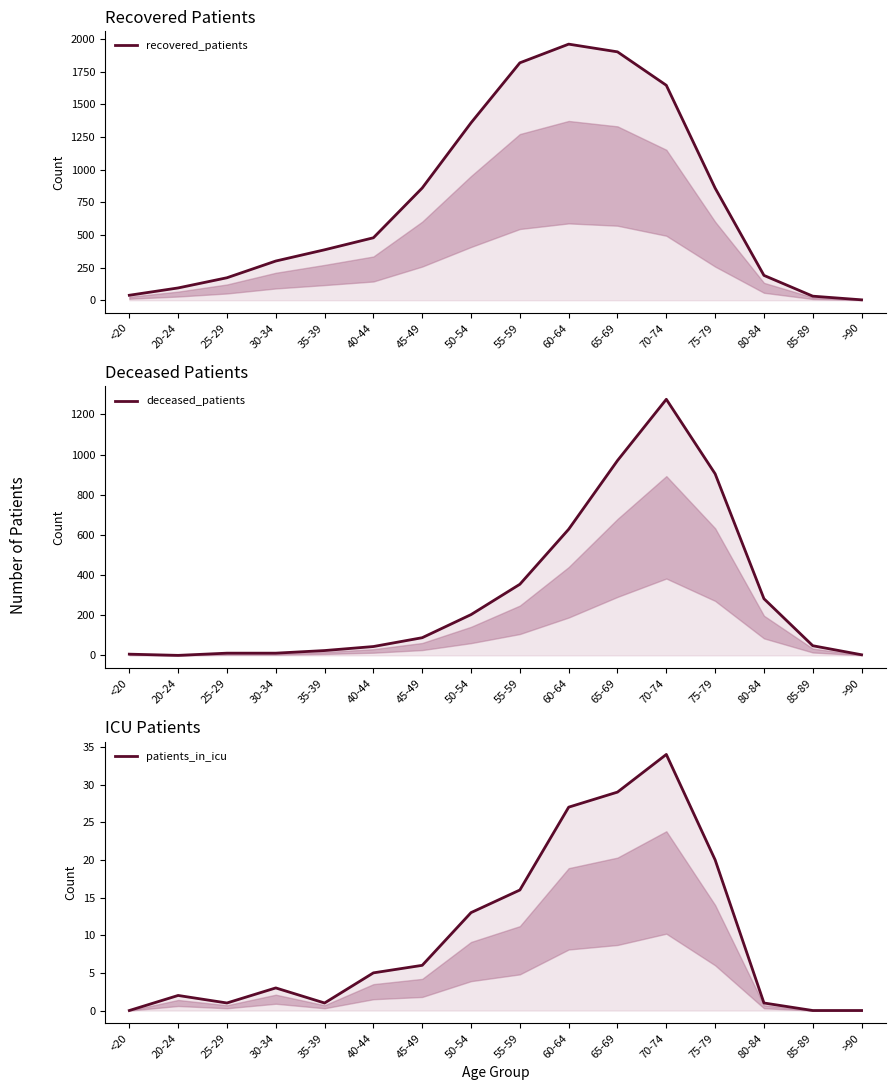

What is the sum of all deceased_patients values?

4851